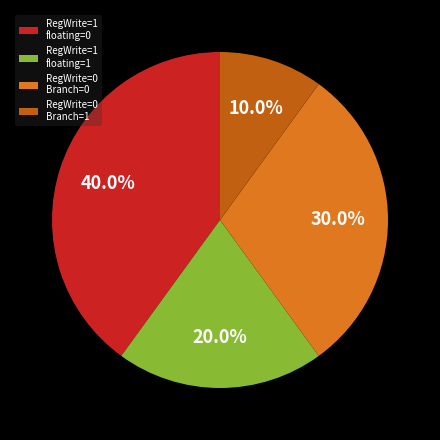

What is the smallest slice in the pie chart?

RegWrite=0 Branch=1